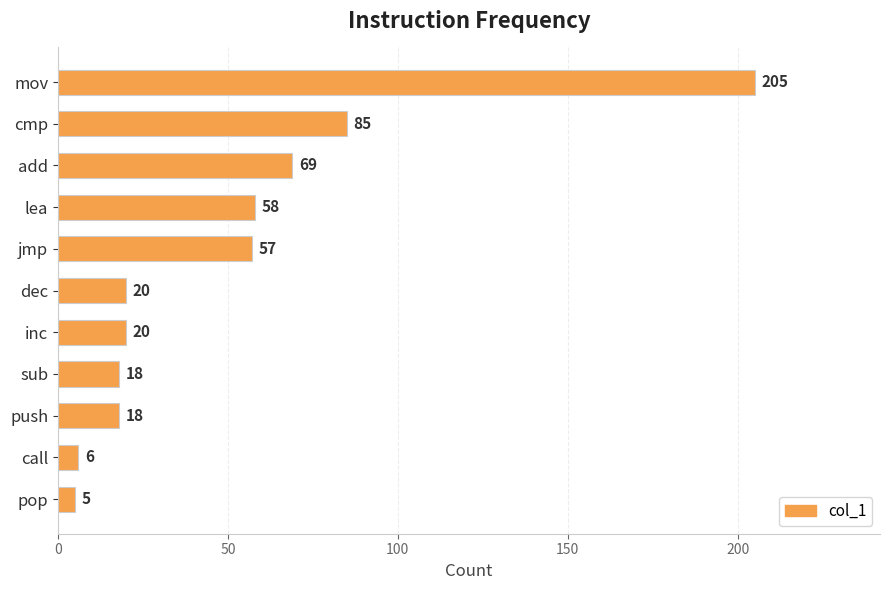

True or false: the data shows 20 at inc.

True